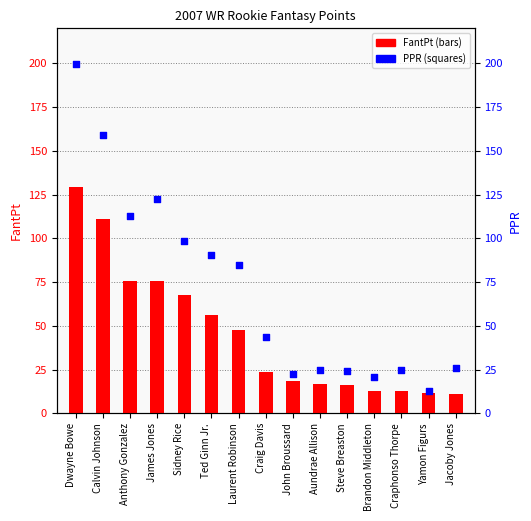

What are all the series names shown in the legend?

FantPt, PPR